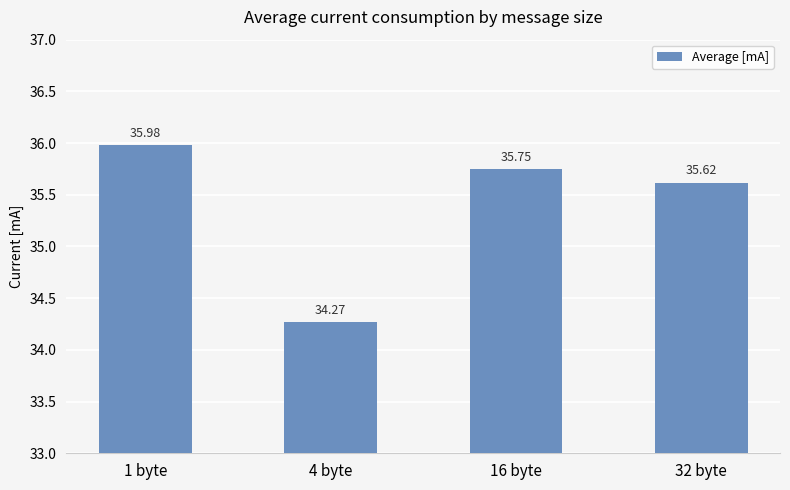

What is the change in value from 16 byte to 32 byte?

-0.1